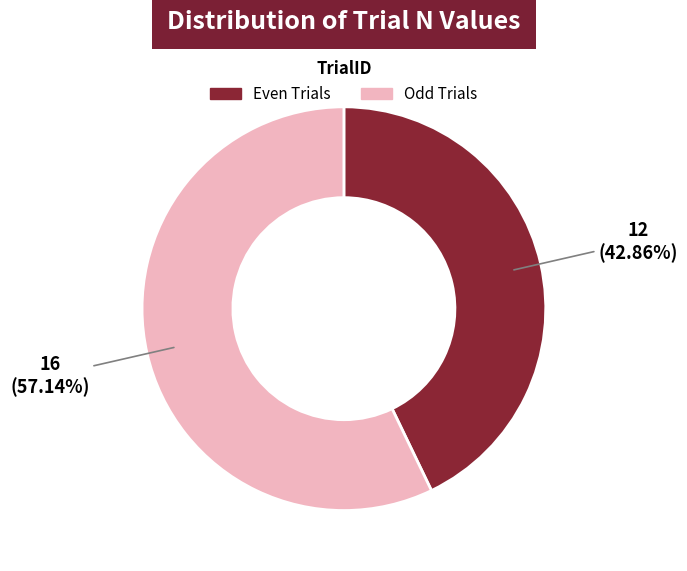

To the nearest percent, what is the average slice percentage?

50%